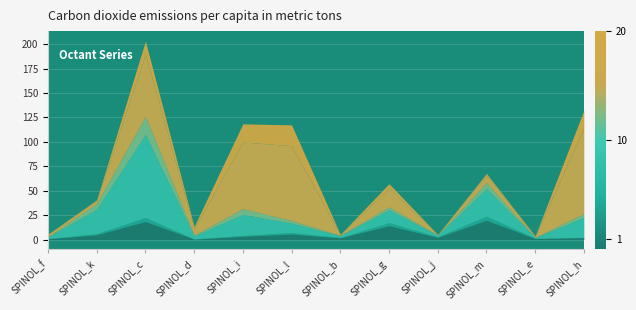

At which category is the sum across all series the highest?

SPINOL_c